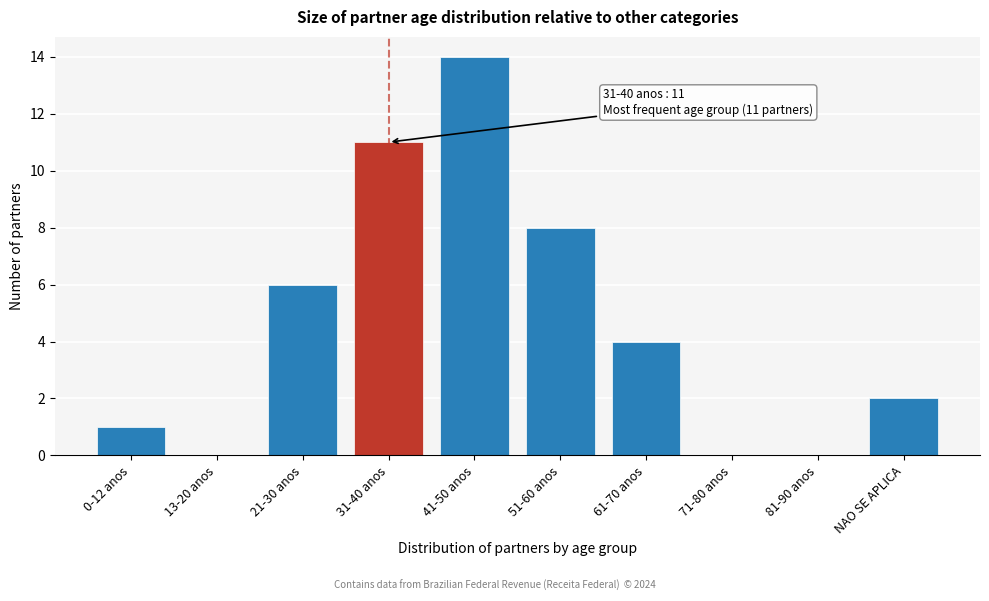

Reading left to right, extract all data points from this chart.

0-12 anos=1	13-20 anos=0	21-30 anos=6	31-40 anos=11	41-50 anos=14	51-60 anos=8	61-70 anos=4	71-80 anos=0	81-90 anos=0	NAO SE APLICA=2